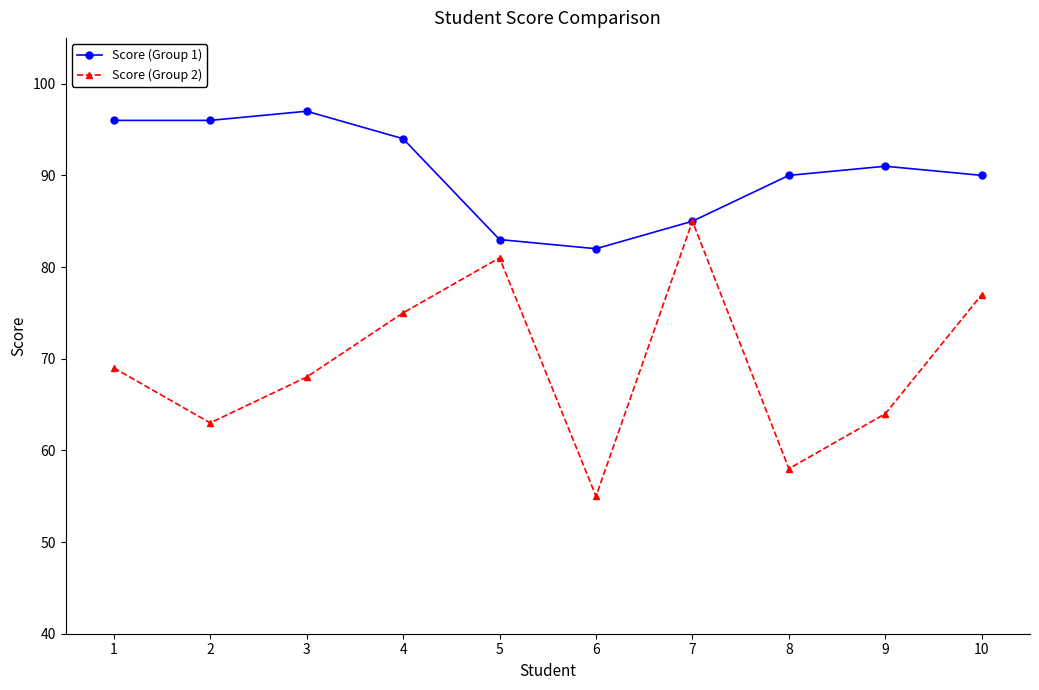

List the series in order of their peak value, lowest first.

Score (Group 2), Score (Group 1)